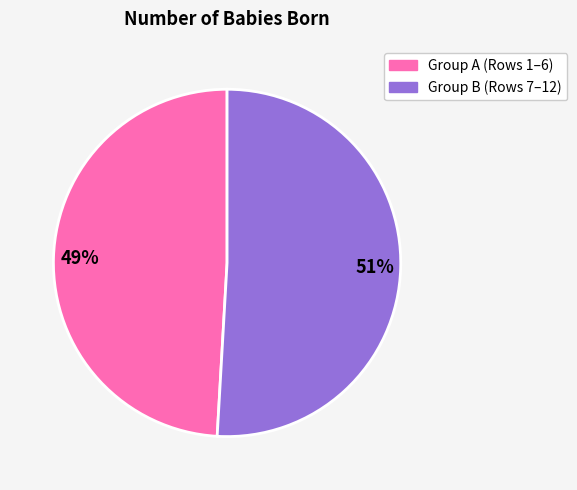

To the nearest percent, what is the difference between the largest and smallest slice percentages?

2%